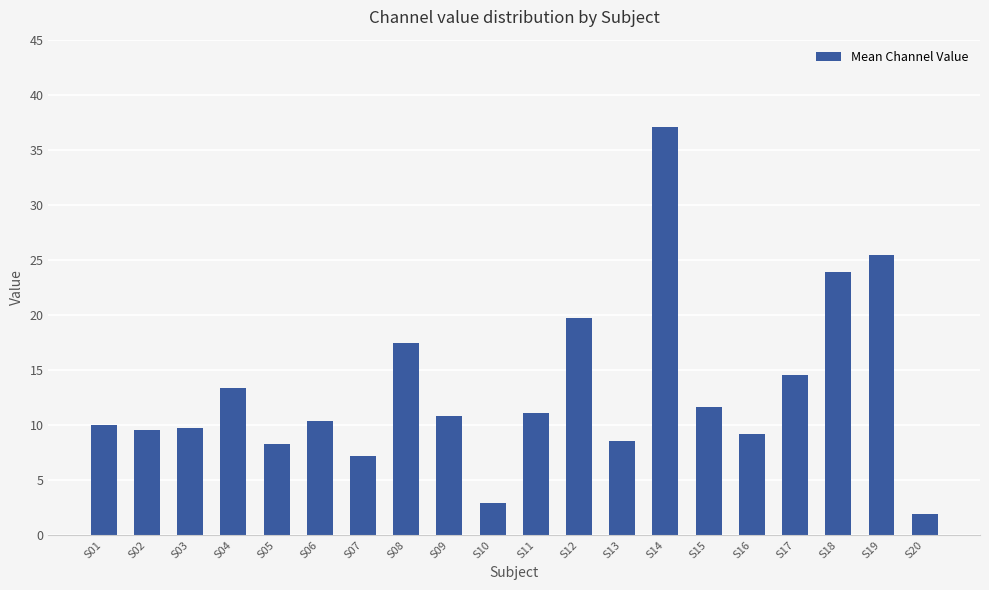

What is the difference between the maximum and second lowest values?

34.1